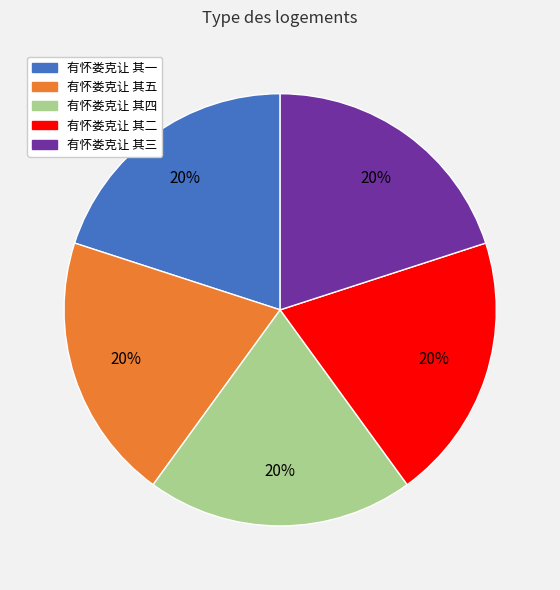

Is it true that 有怀娄克让 其三 is 20% of the pie?

True